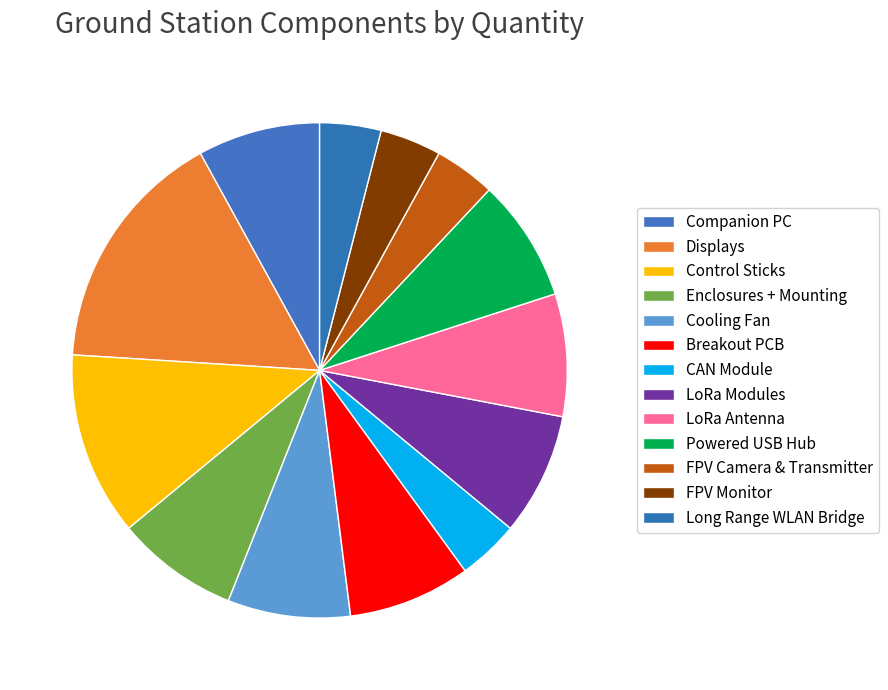

Is there any slice that represents more than half of the pie?

No